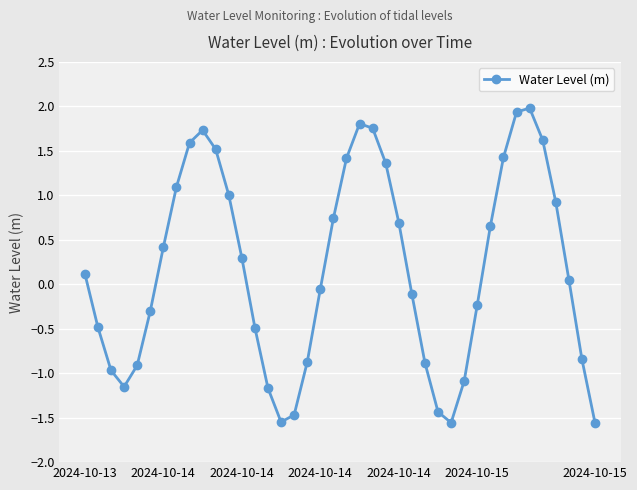

What is the value of the 36th point from the left?

1.6